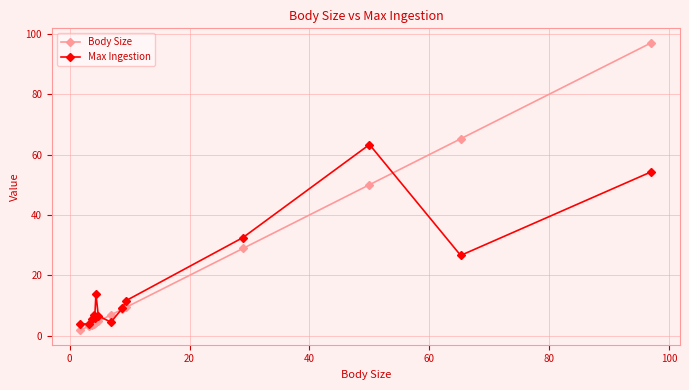

What is the lowest value of the Max Ingestion series?

3.9